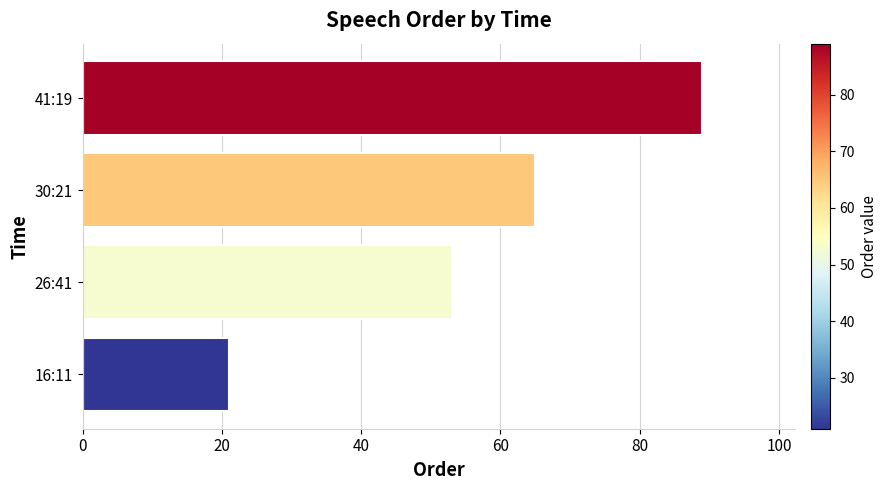

How many distinct data groups are displayed?

1